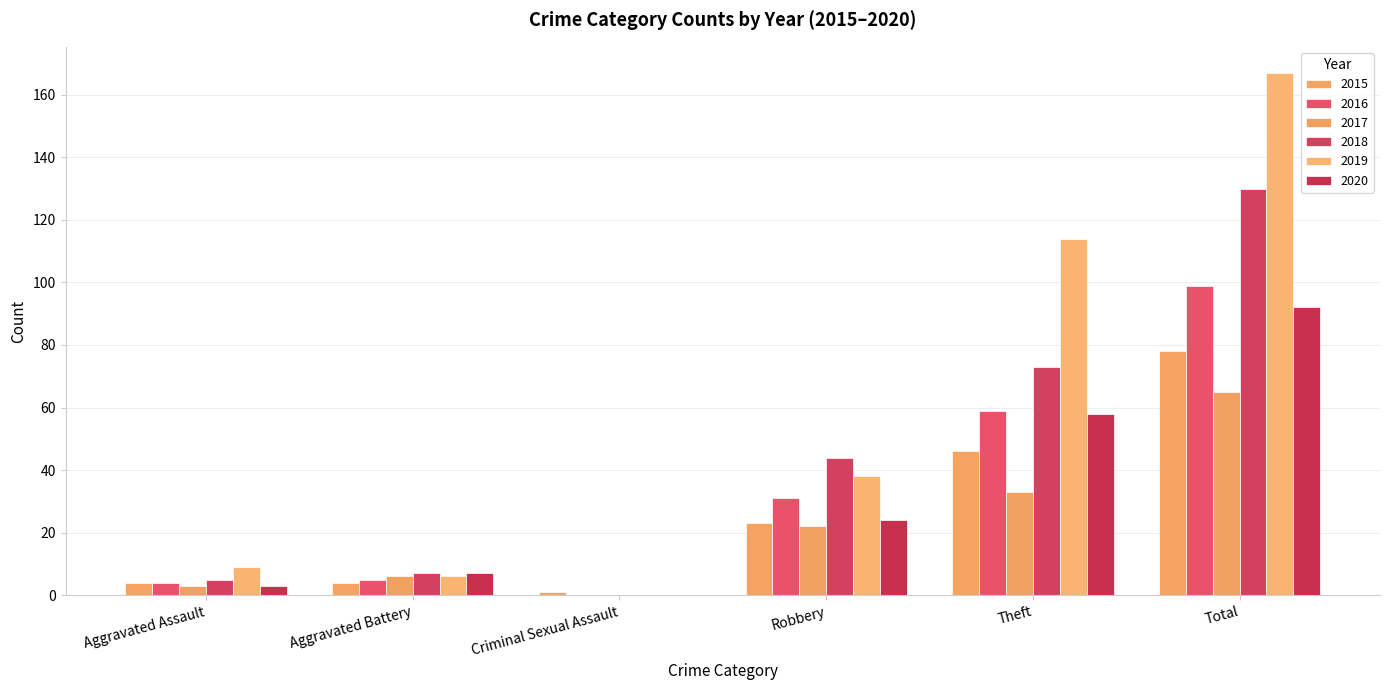

Which series changed the most between Robbery and Theft?

2019